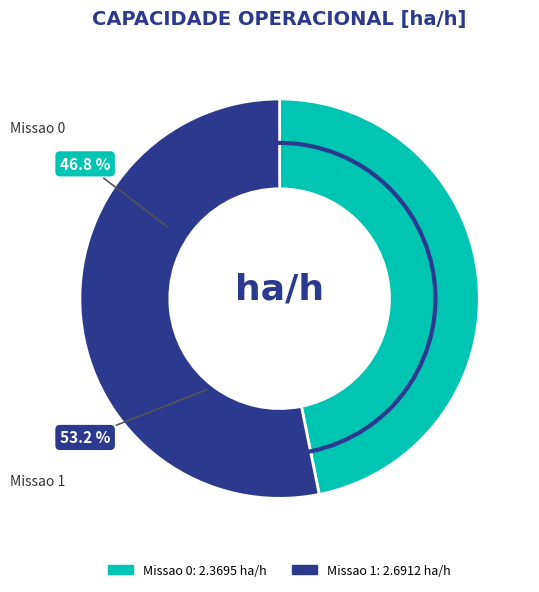

What is the smallest slice in the pie chart?

Missao 0